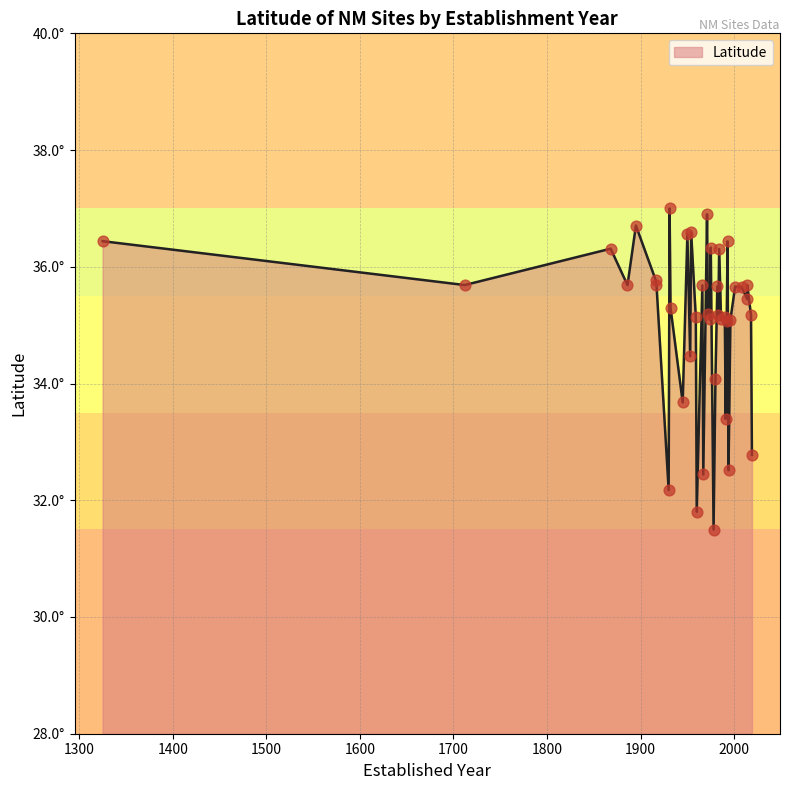

Between 7 and 29, which is larger?

29